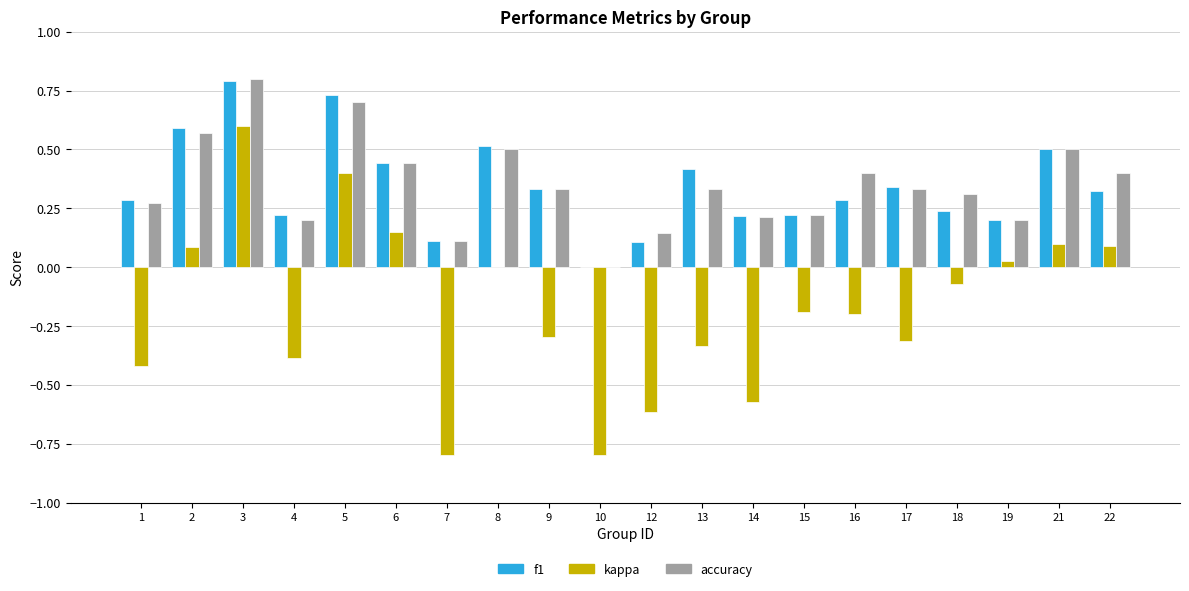

Which series has the widest spread of values?

kappa